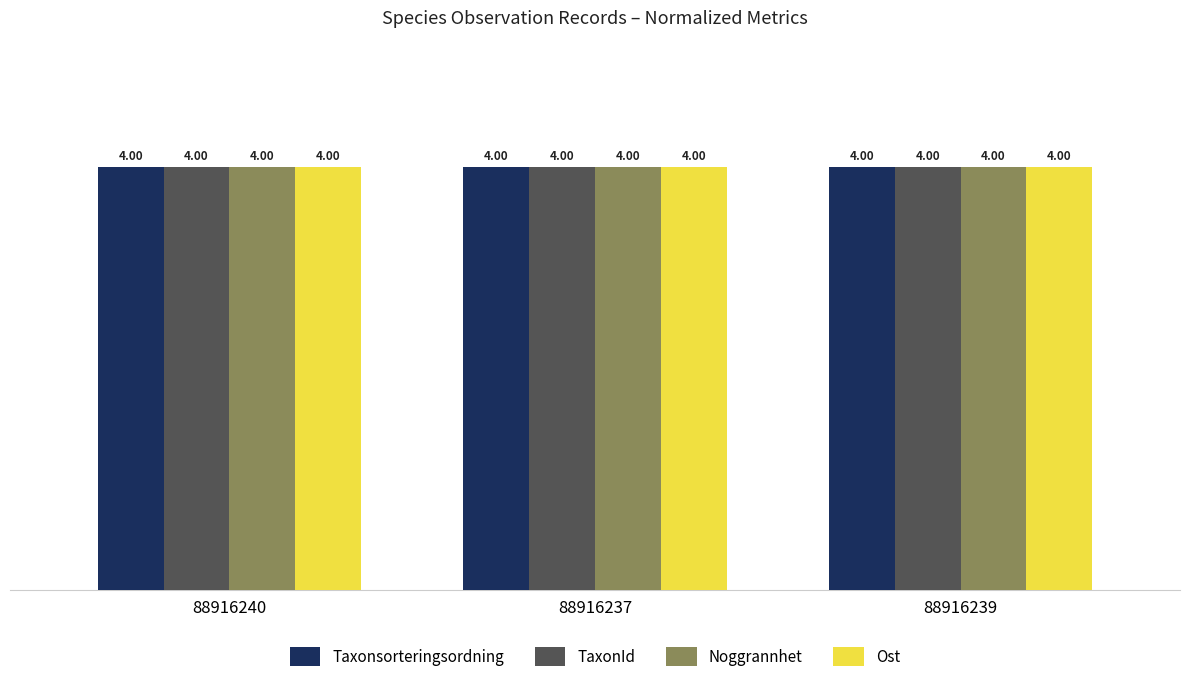

Read the Noggrannhet value at 88916240.

4.0